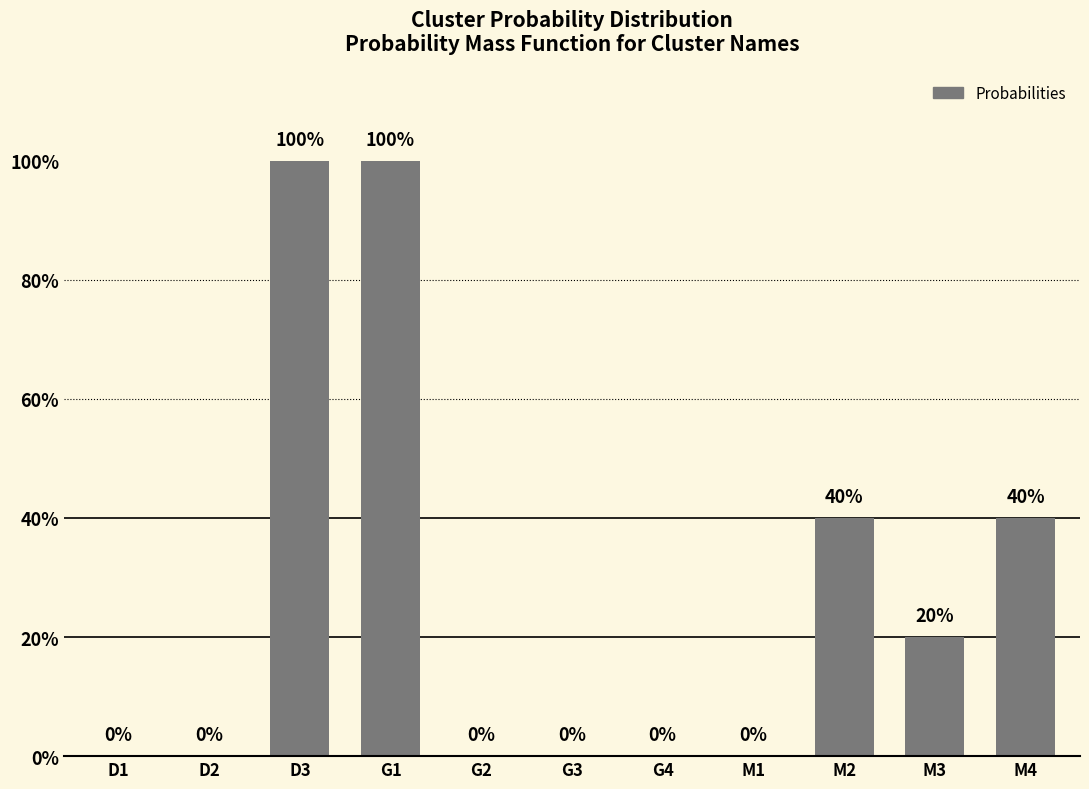

Are the bars horizontal?

No